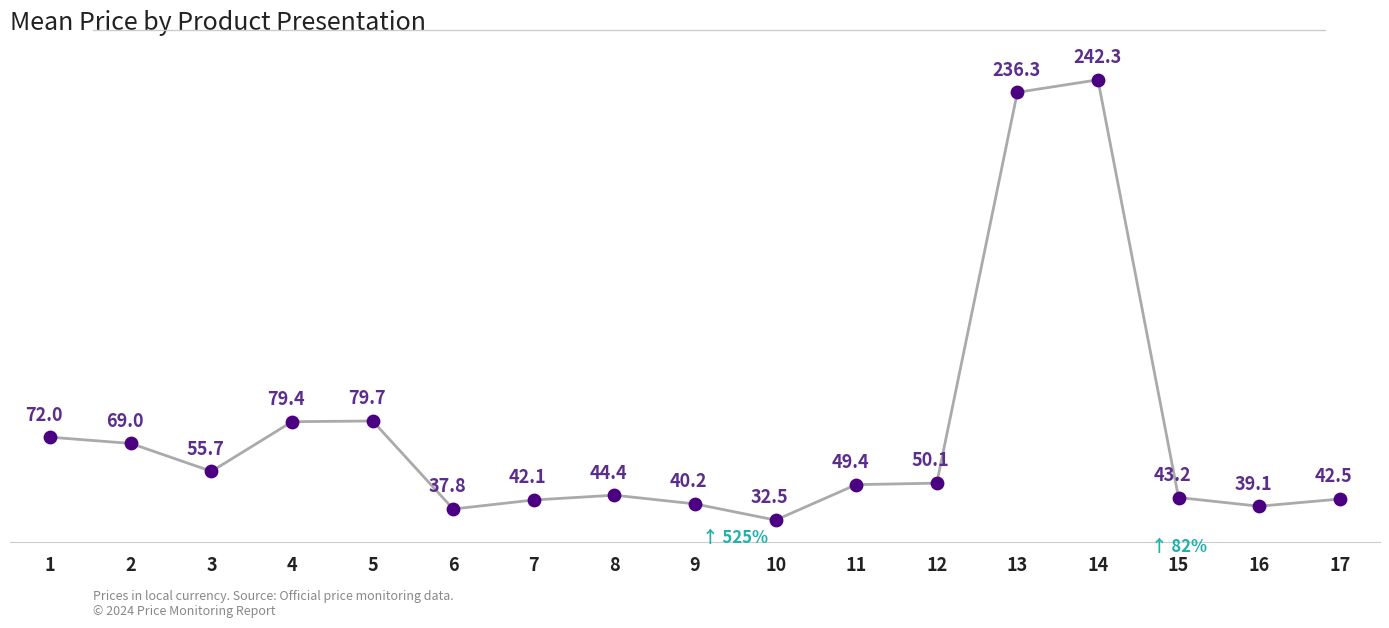

What is the change in value from 5 to 14?

+162.6